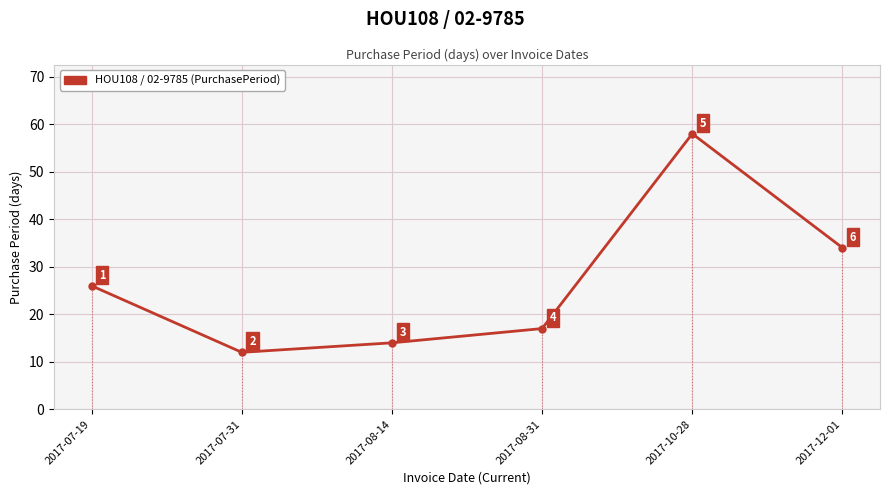

How many interior local valleys (lower than both neighbors) does the data have?

1